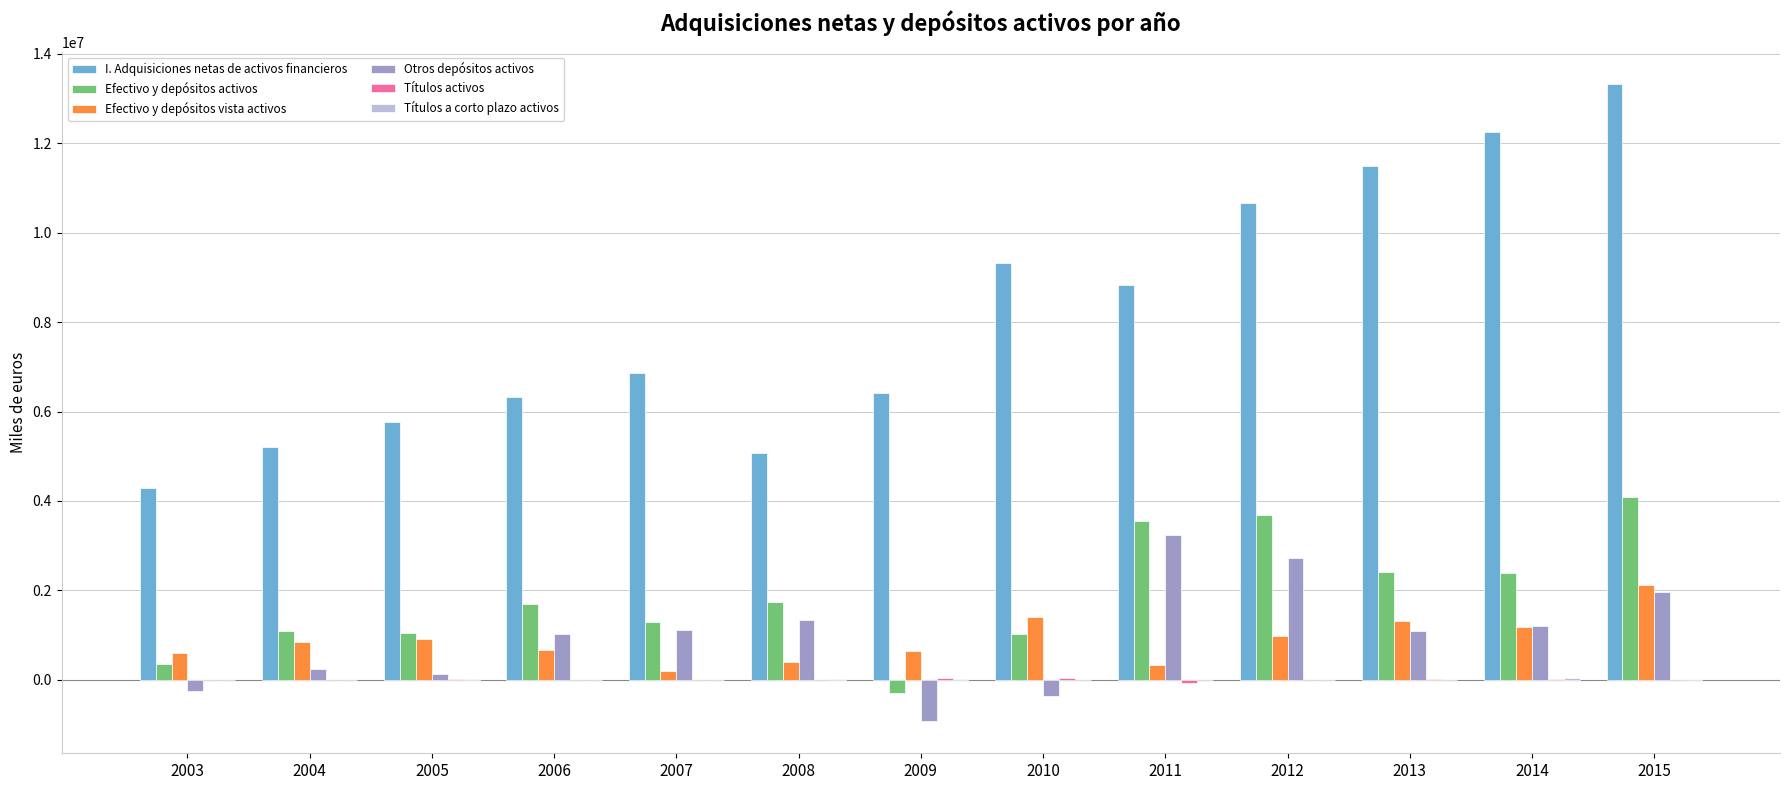

At which label is Efectivo y depósitos vista activos closest to 1155774?

2014